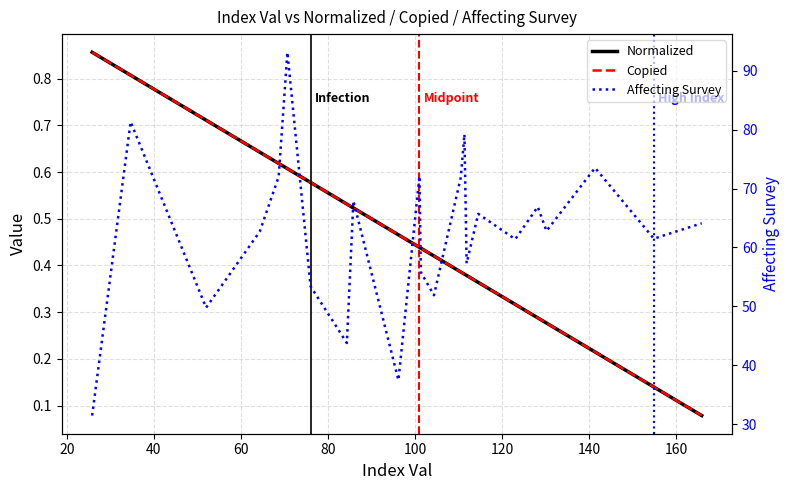

What is the difference between the maximum and minimum values in the Normalized series?

0.8